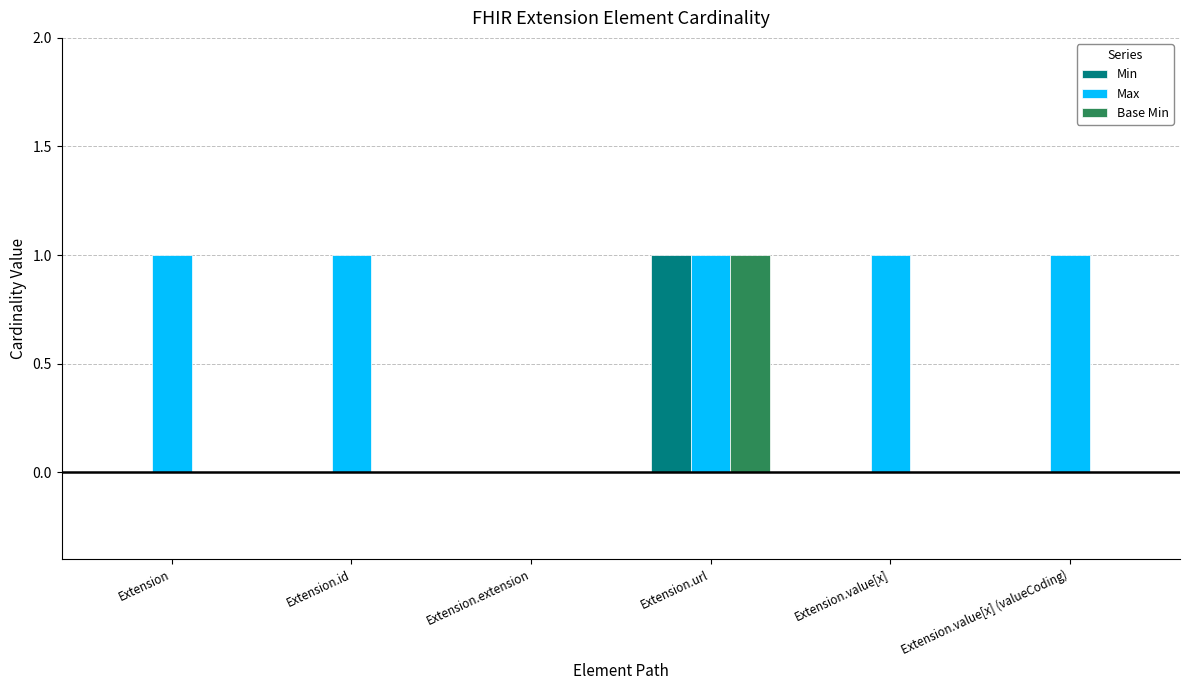

Does the chart contain stacked bars?

No